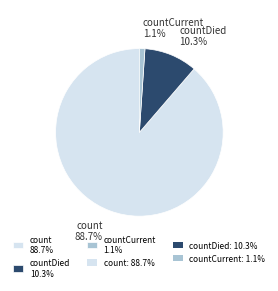

What is the largest slice in the pie chart?

count 88.7%